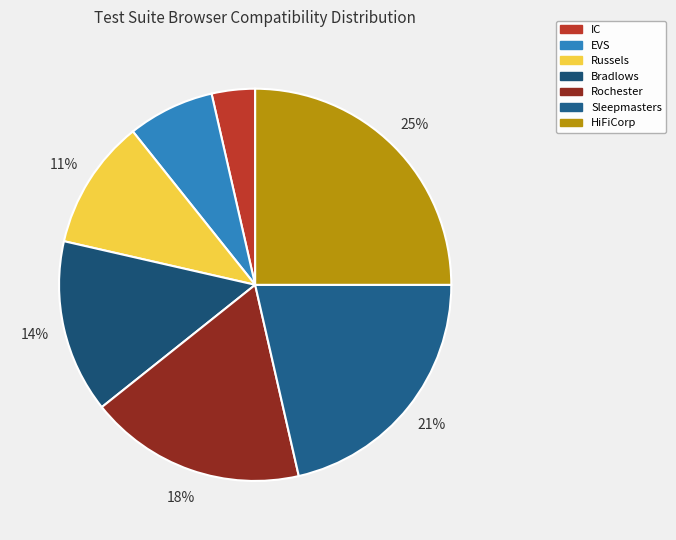

How many slices are in this pie chart?

7